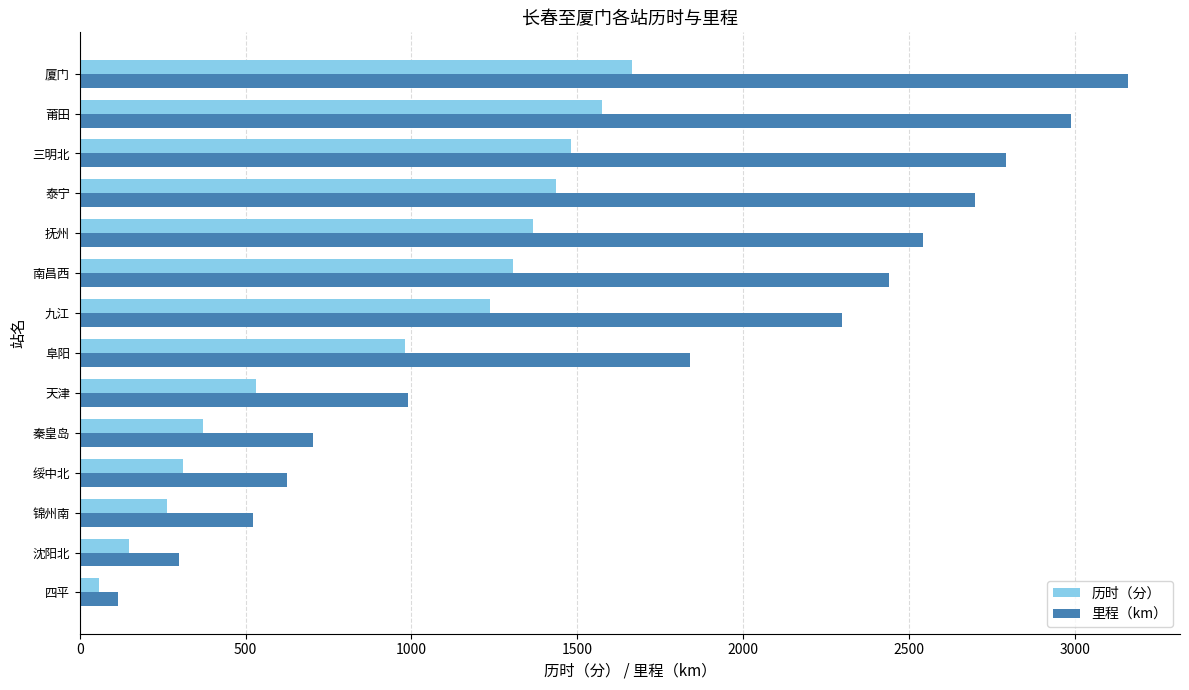

Which series has the largest range (max minus min)?

里程（km）